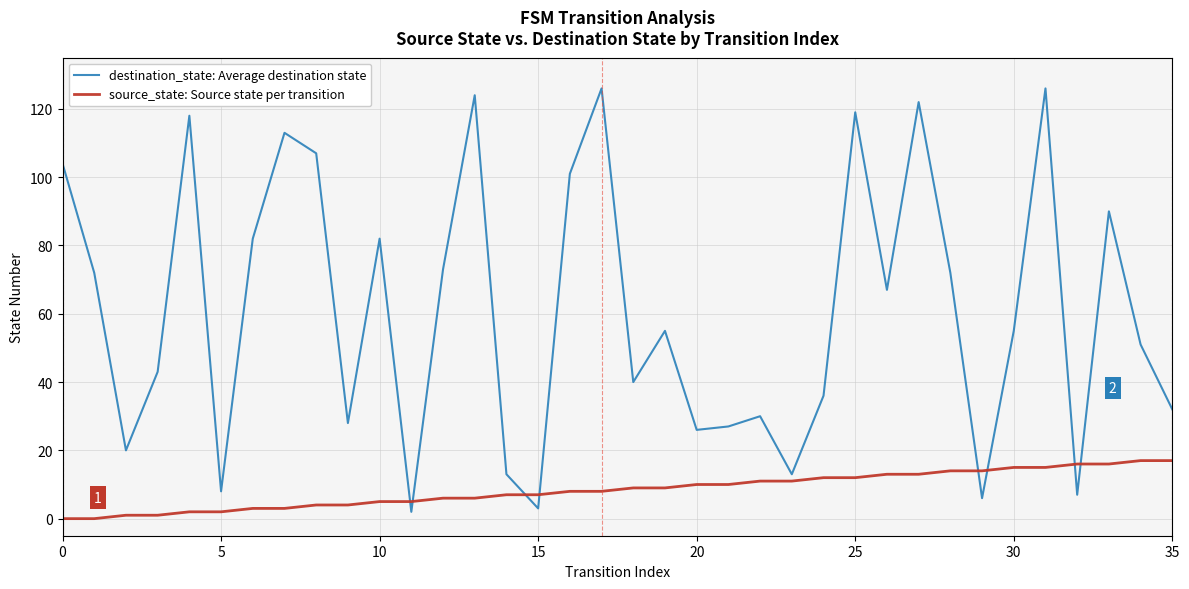

How many categories are shown in the chart?

36